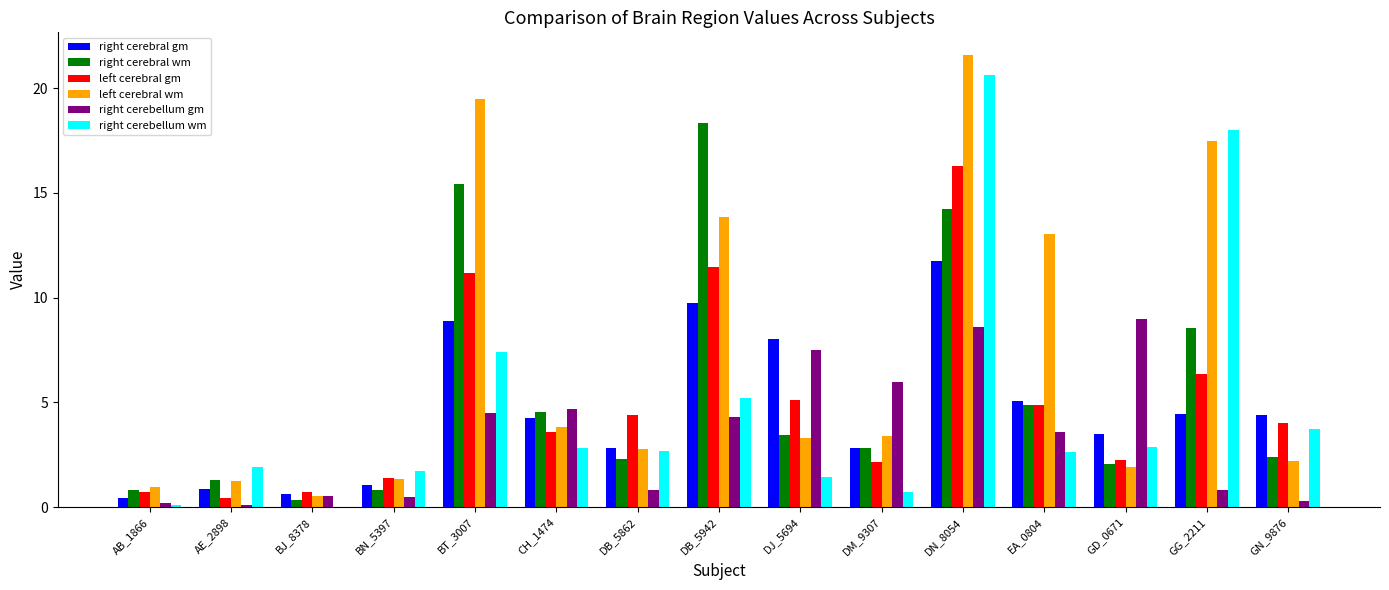

What is the maximum value for right cerebellum wm?

20.6